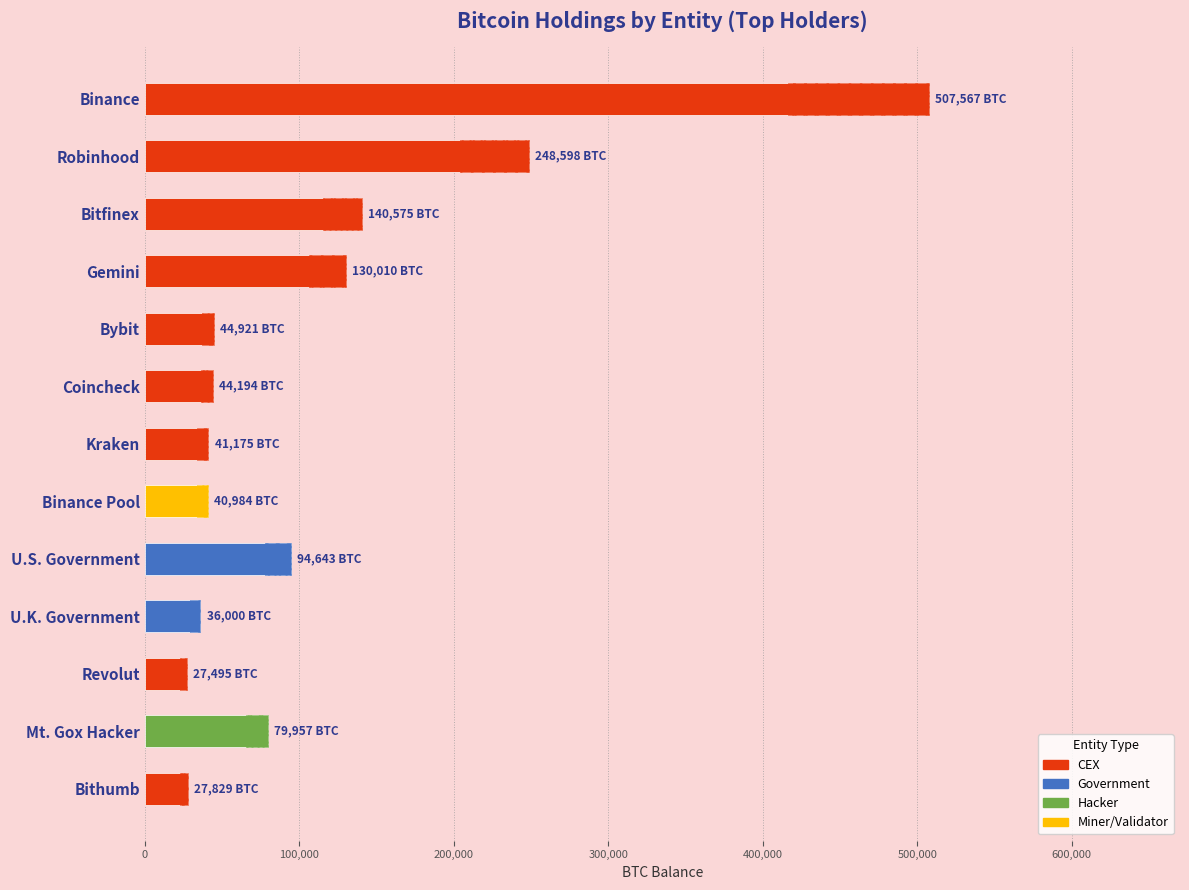

How many values exceed 44920?

7